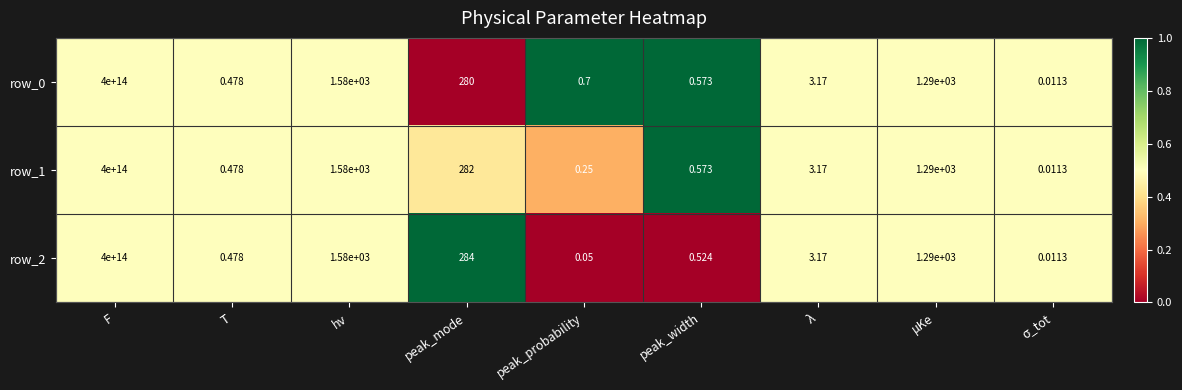

Is the value of row_1 at peak_width greater than the value of row_0 at F?

No